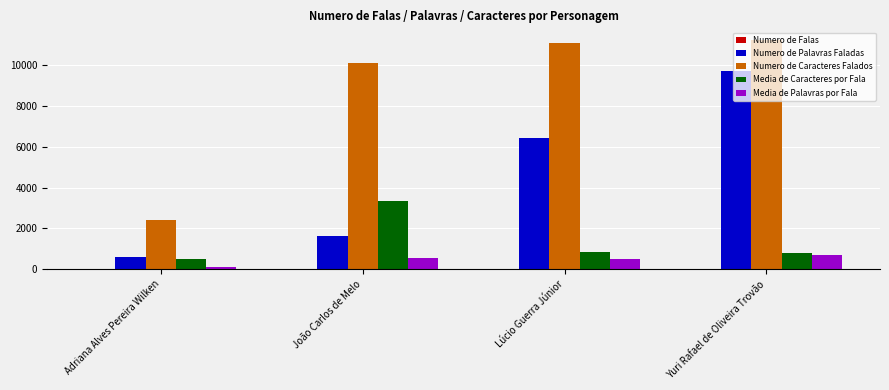

Which series changed the most between Adriana Alves Pereira Wilken and Lúcio Guerra Júnior?

Numero de Caracteres Falados